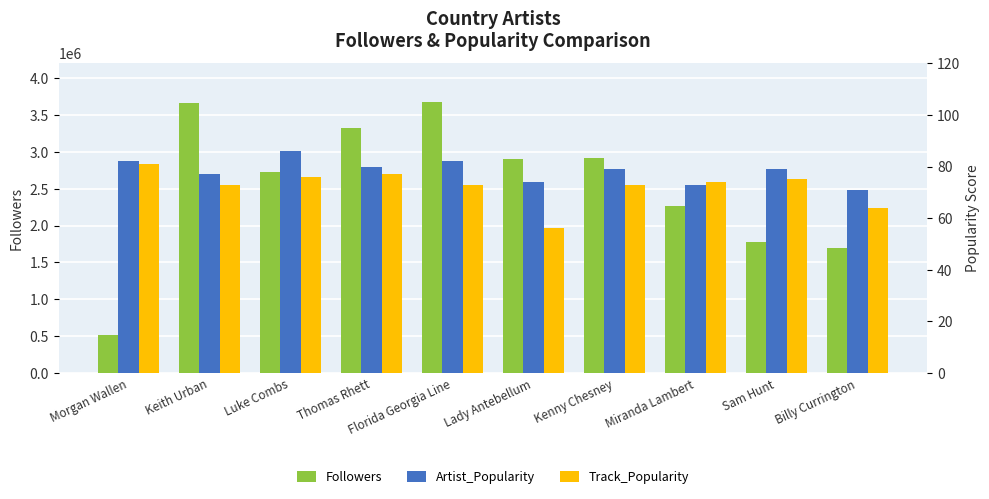

Which series has the largest range (max minus min)?

Followers